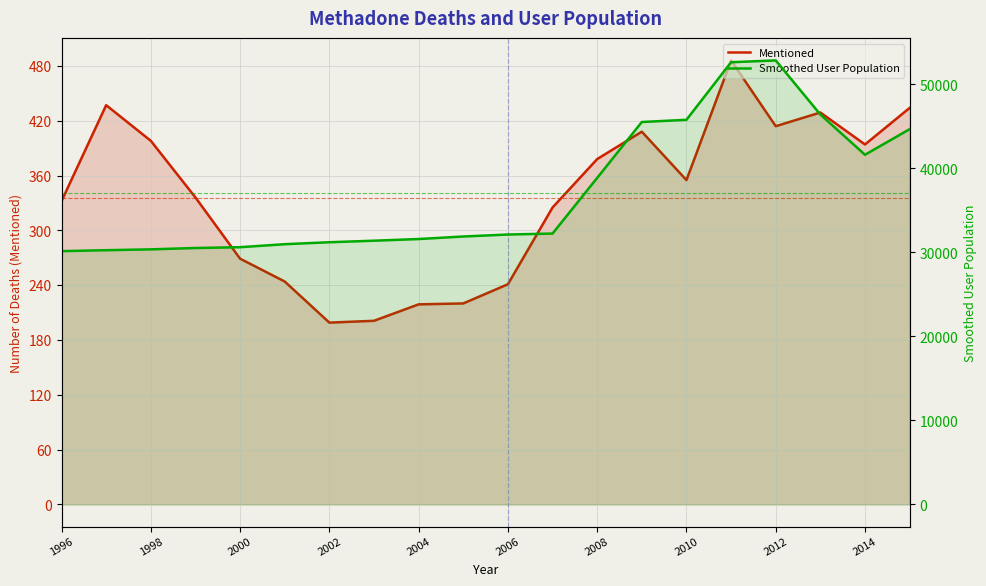

How many distinct data groups are displayed?

2